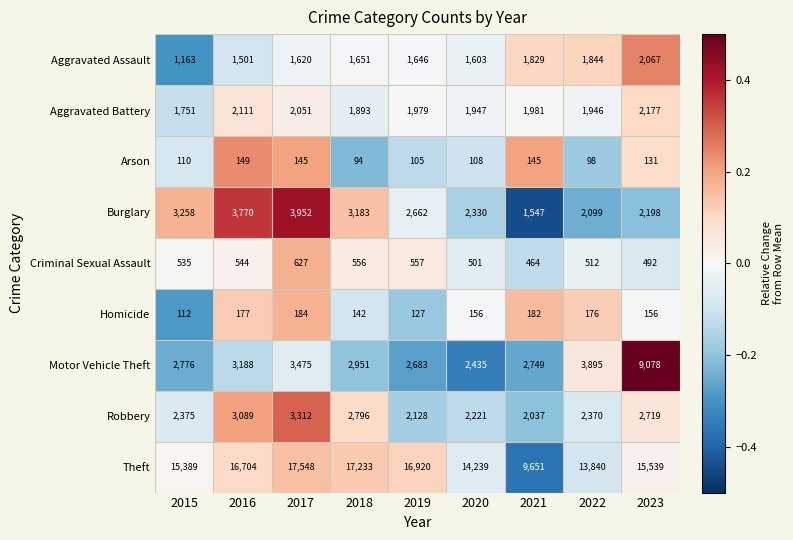

Count the number of categories in the chart.

9